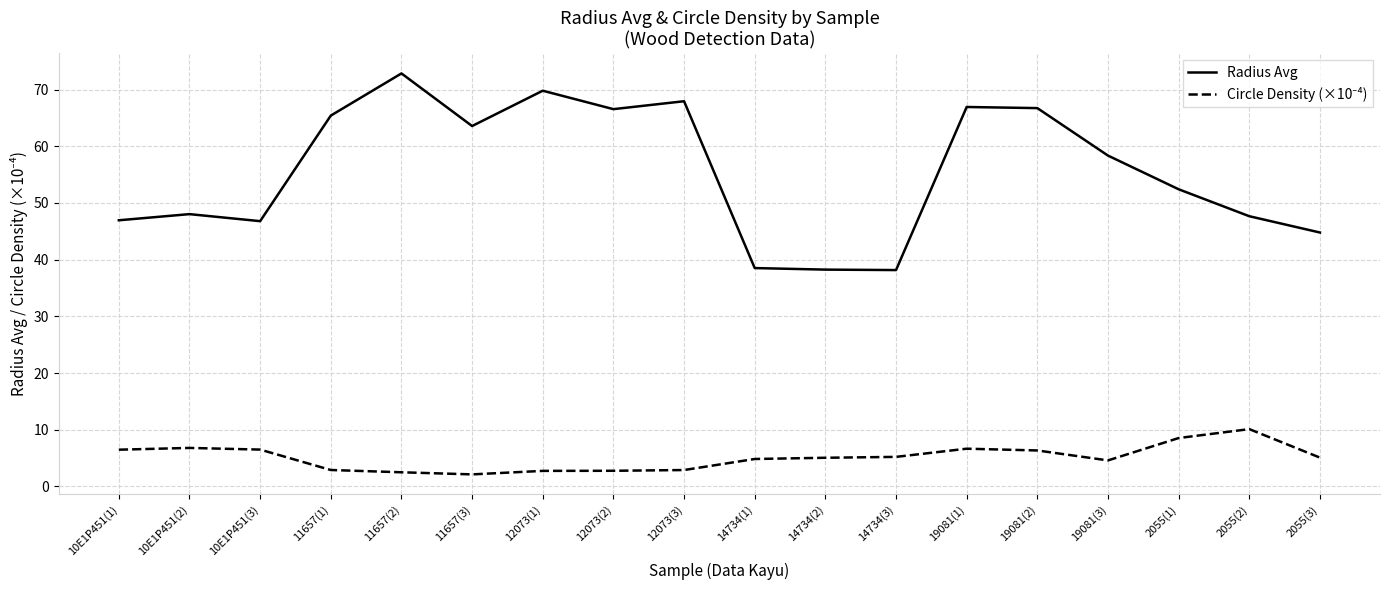

The Radius Avg series shows 66.6 at 12073(2). True or false?

True